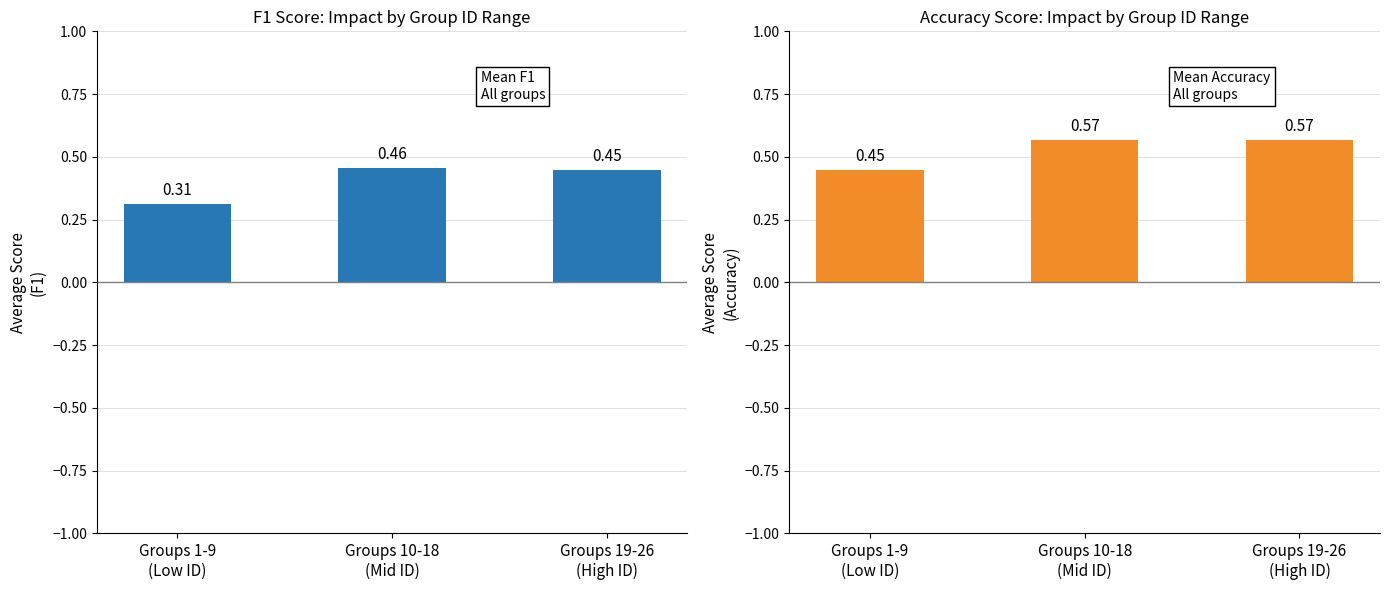

Which series has the largest range (max minus min)?

f1